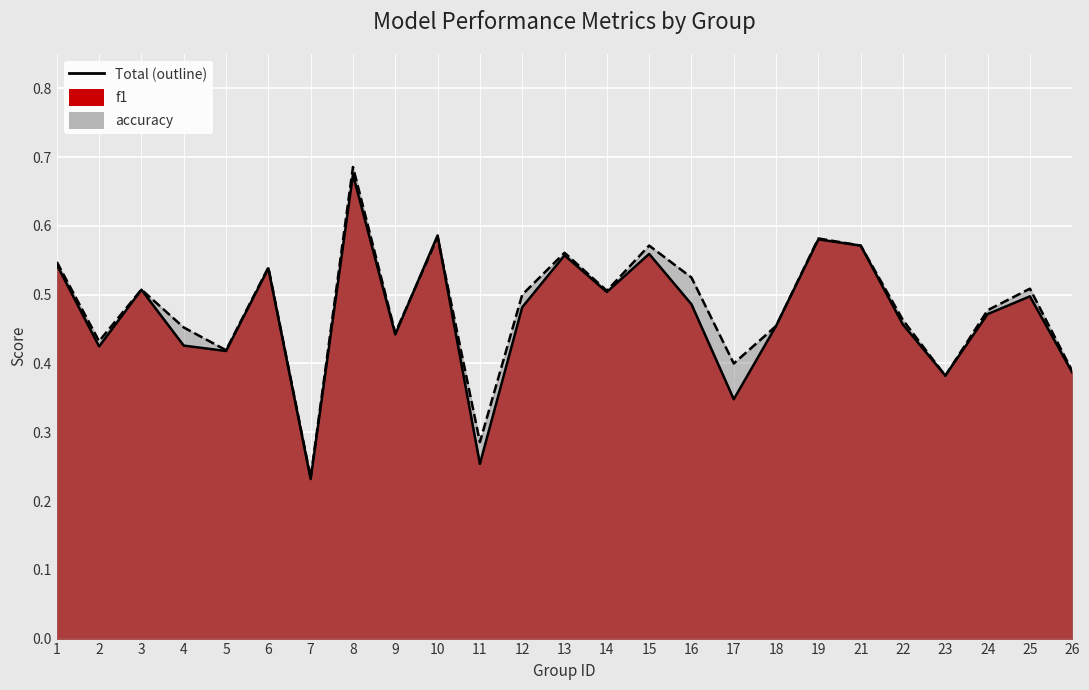

How many distinct data groups are displayed?

2